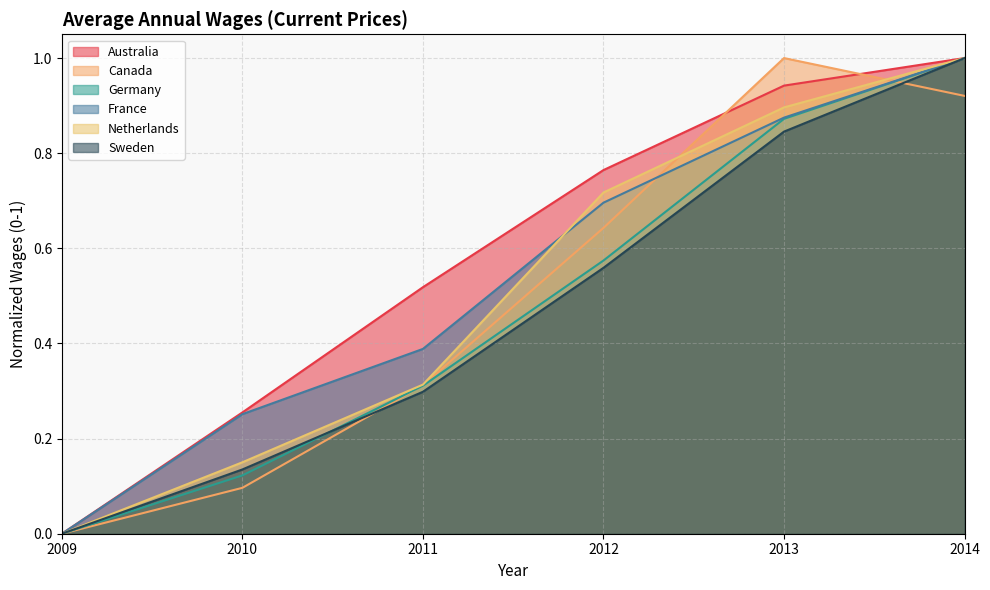

What is the sum of the Germany values at 2013 and 2009?

0.9